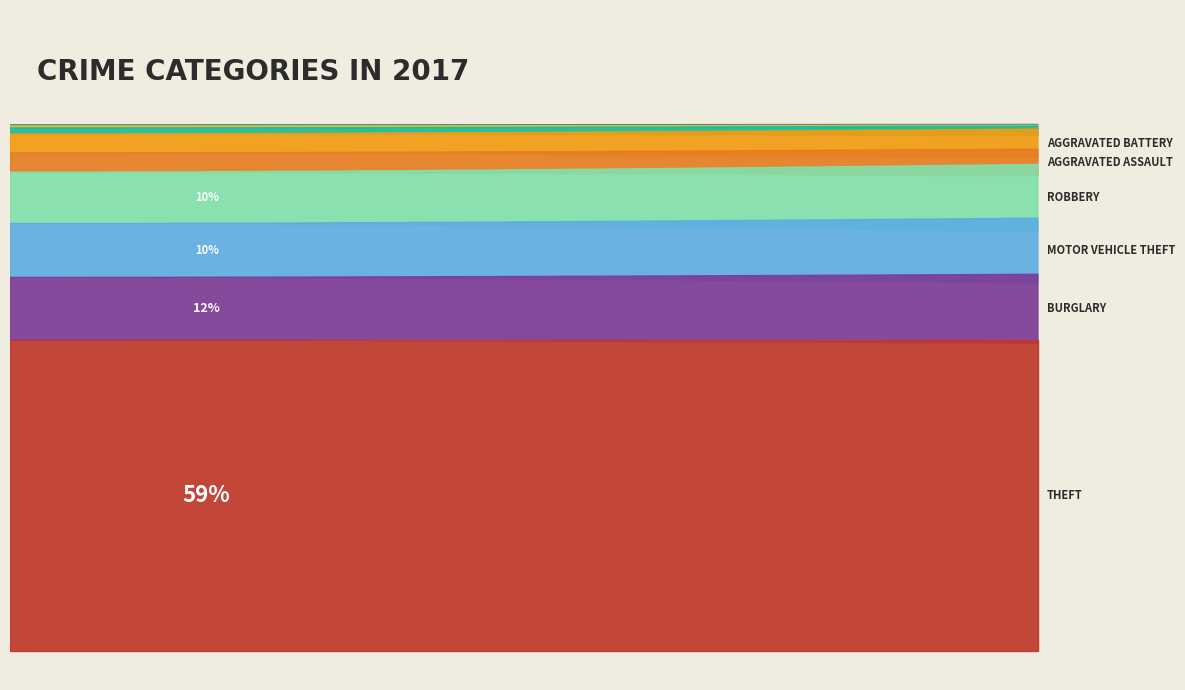

What is the largest slice in the pie chart?

Theft